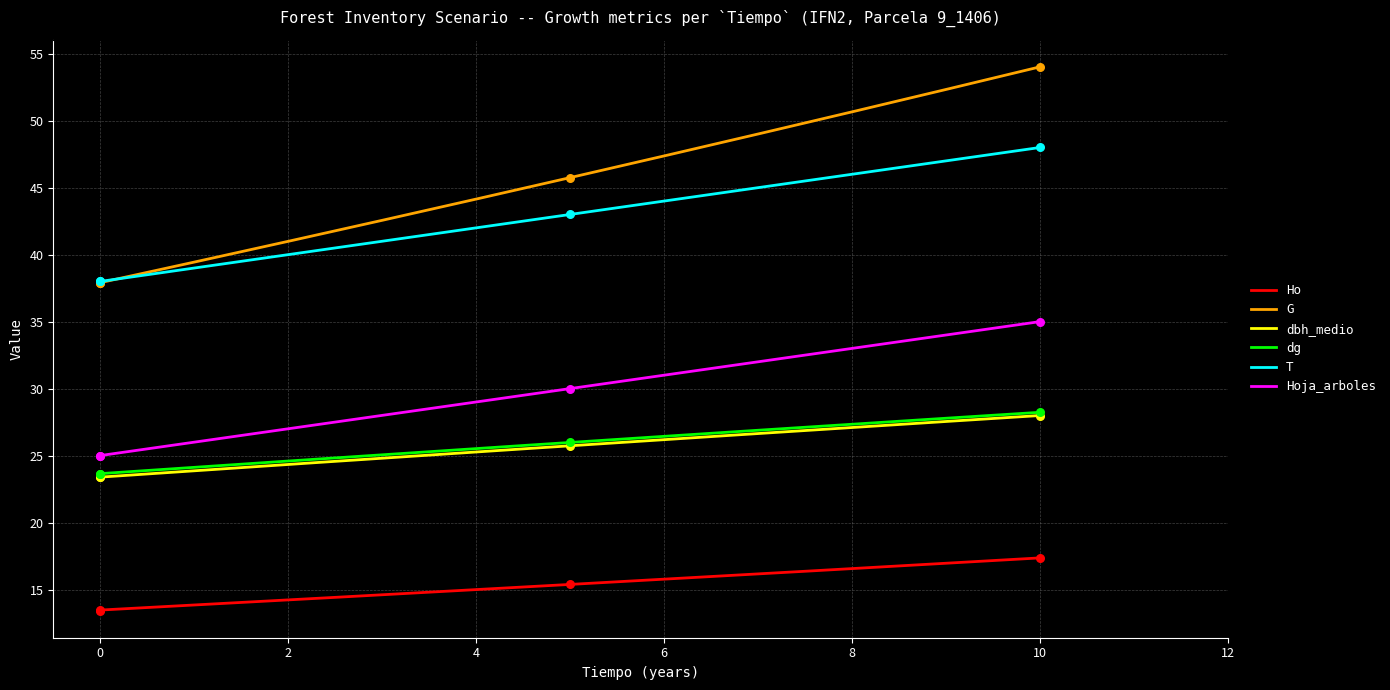

What are all the series names shown in the legend?

Ho, G, dbh_medio, dg, T, Hoja_arboles